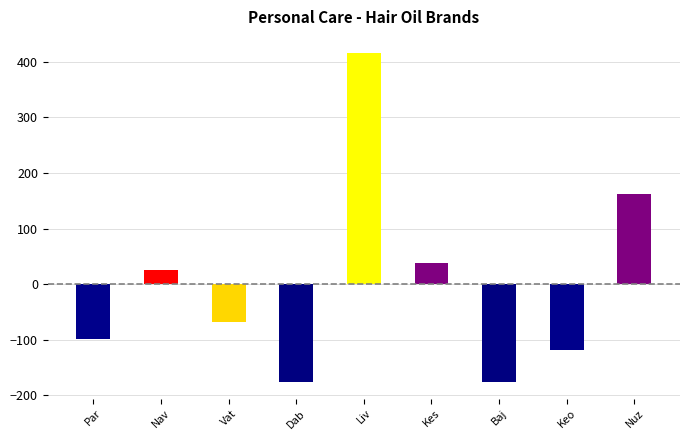

What is the difference between the values at Kes and Dab?

214.0